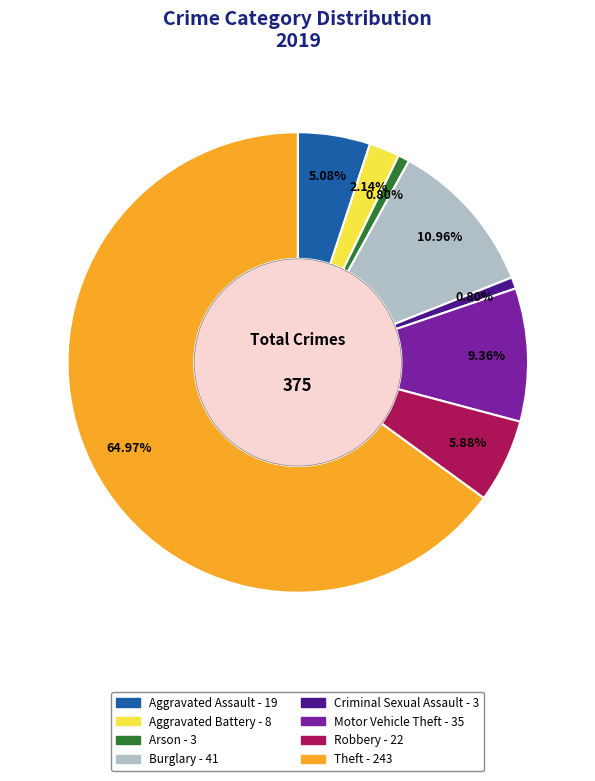

Count the number of slices in the pie.

8